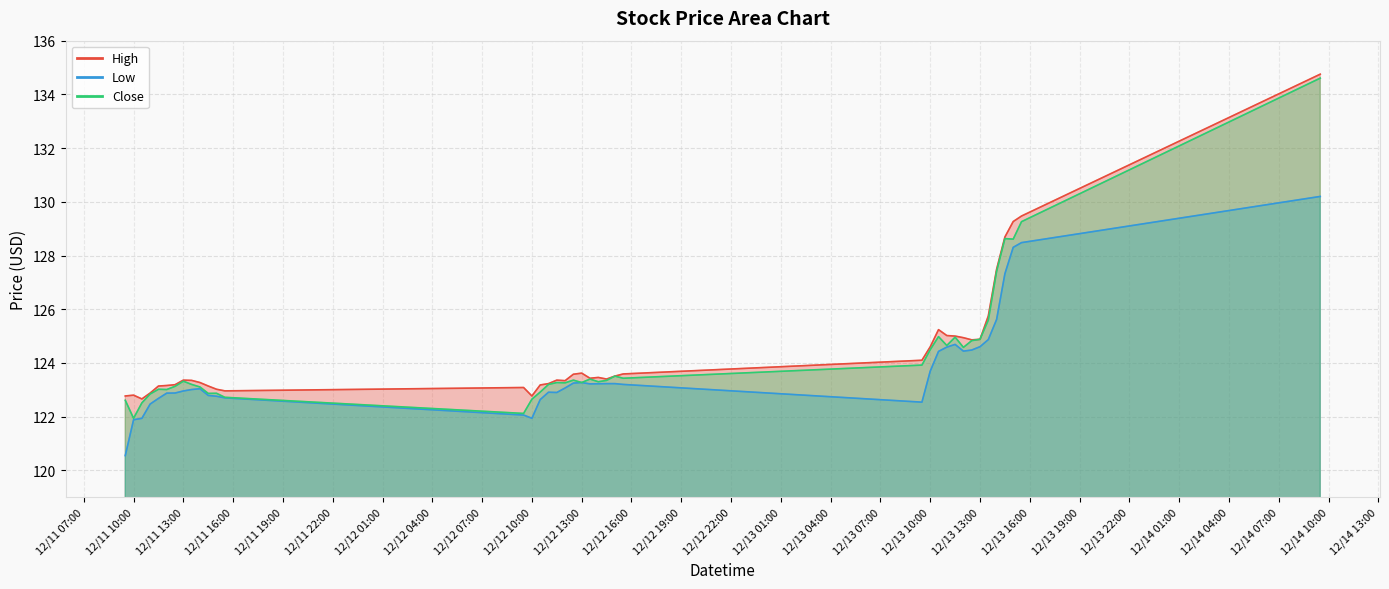

Which category has the lowest value across all series?

2023-12-11 09:30